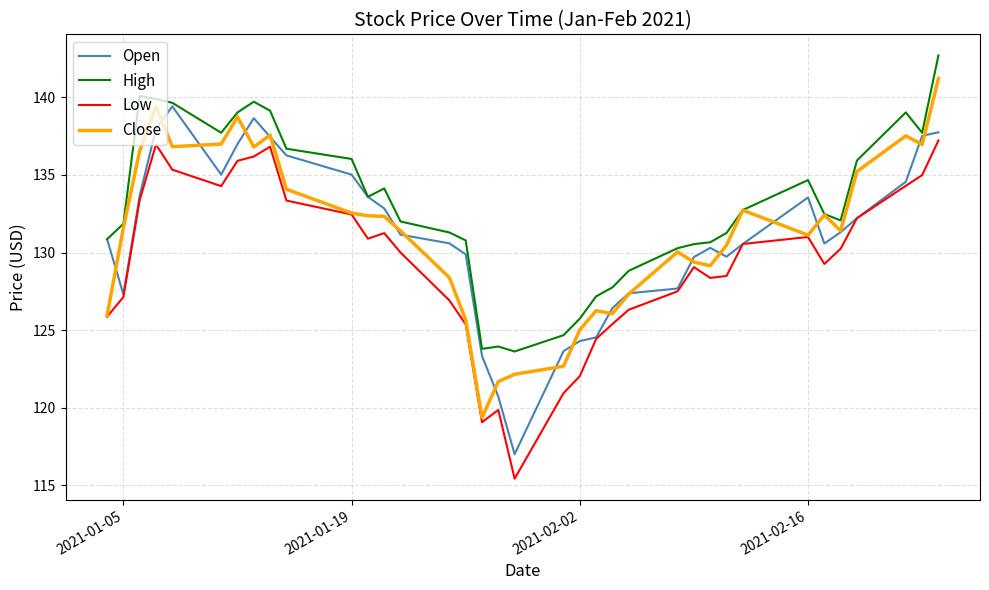

What is the highest value of the Low series?

137.2